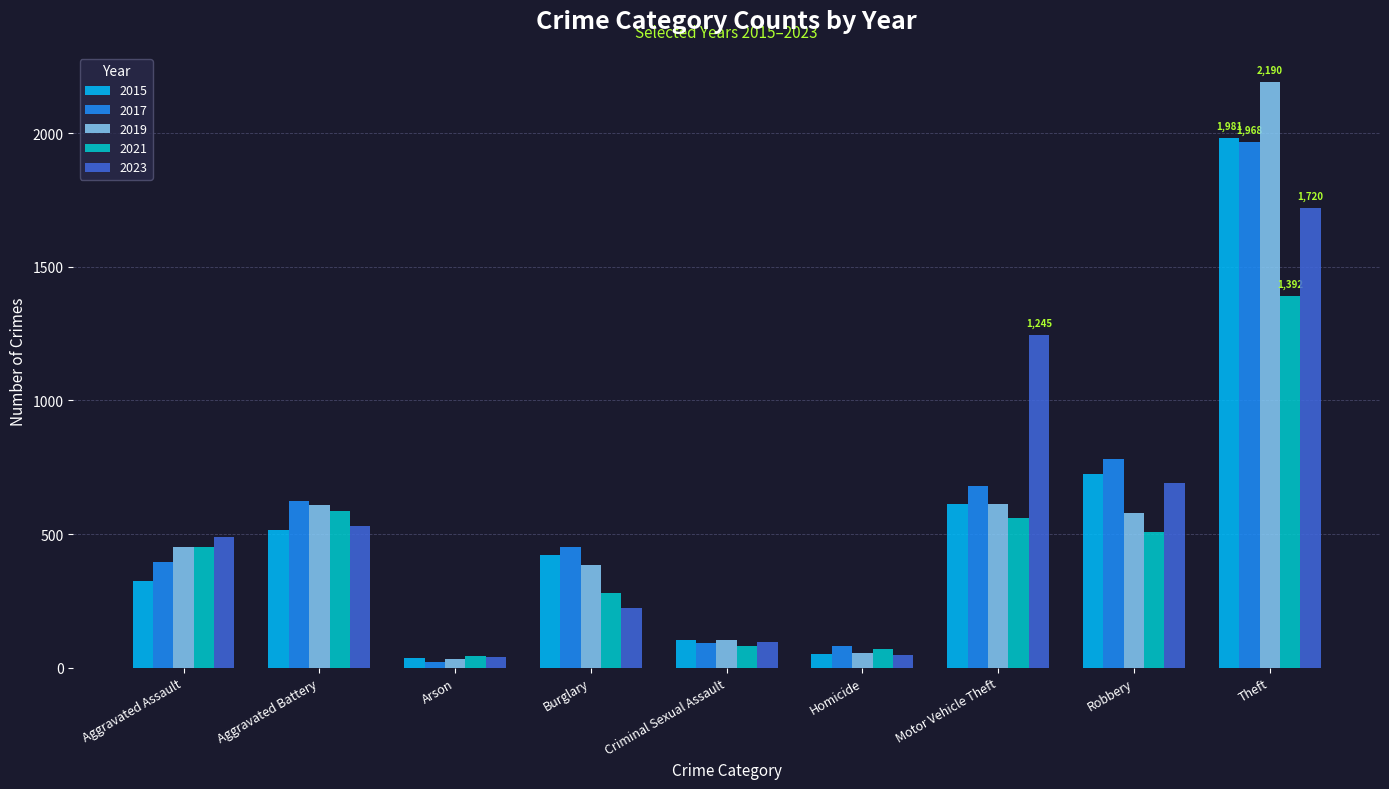

What is the value of the 2021 bar at the 1st from the left?

452